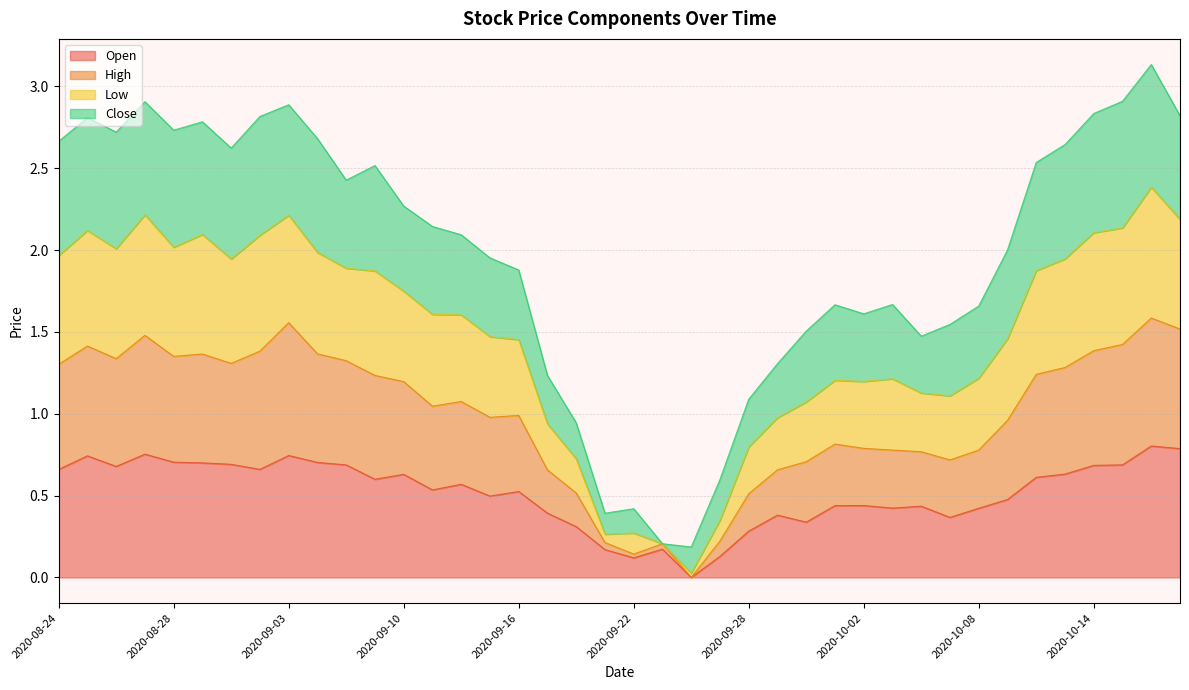

The Open series shows 0.7 at 2020-10-14. True or false?

True